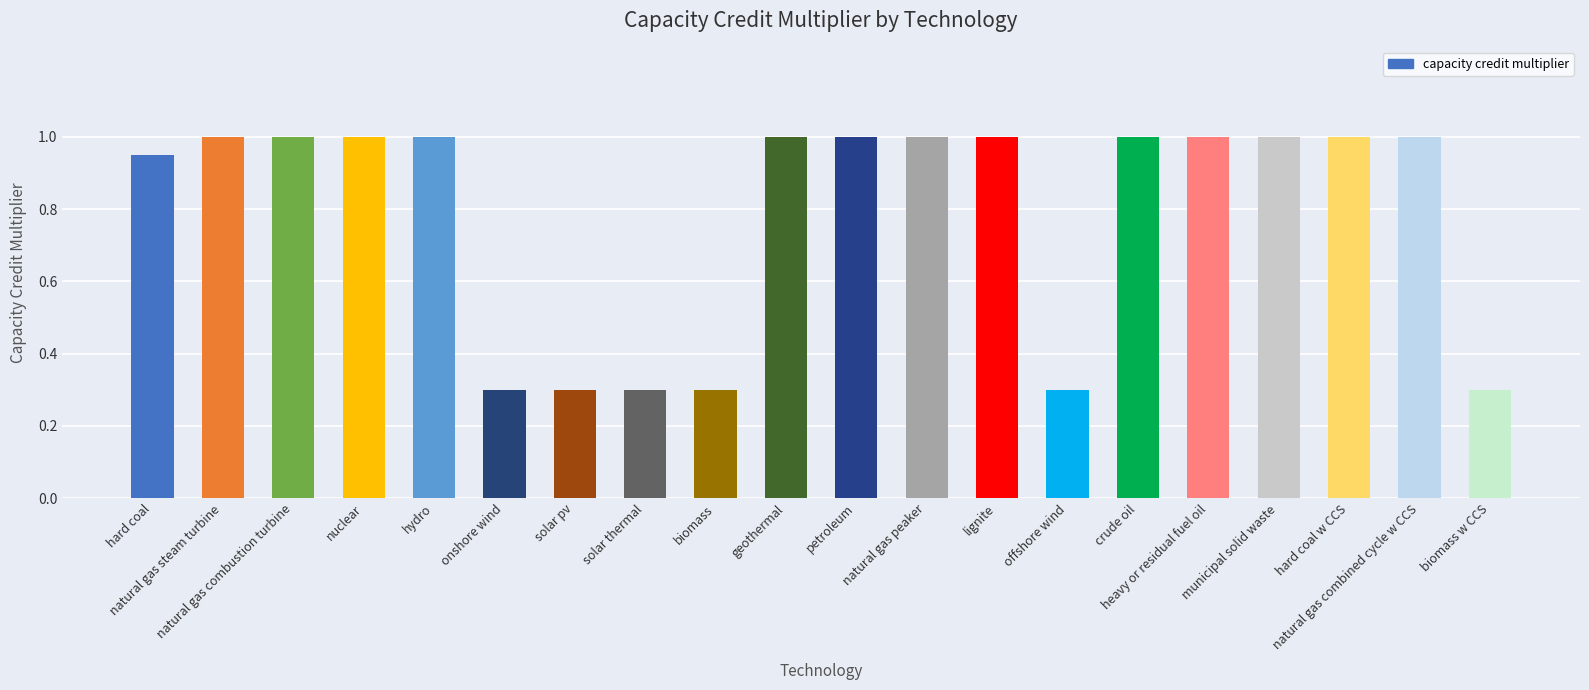

Are the bars grouped side by side (vs. stacked)?

No